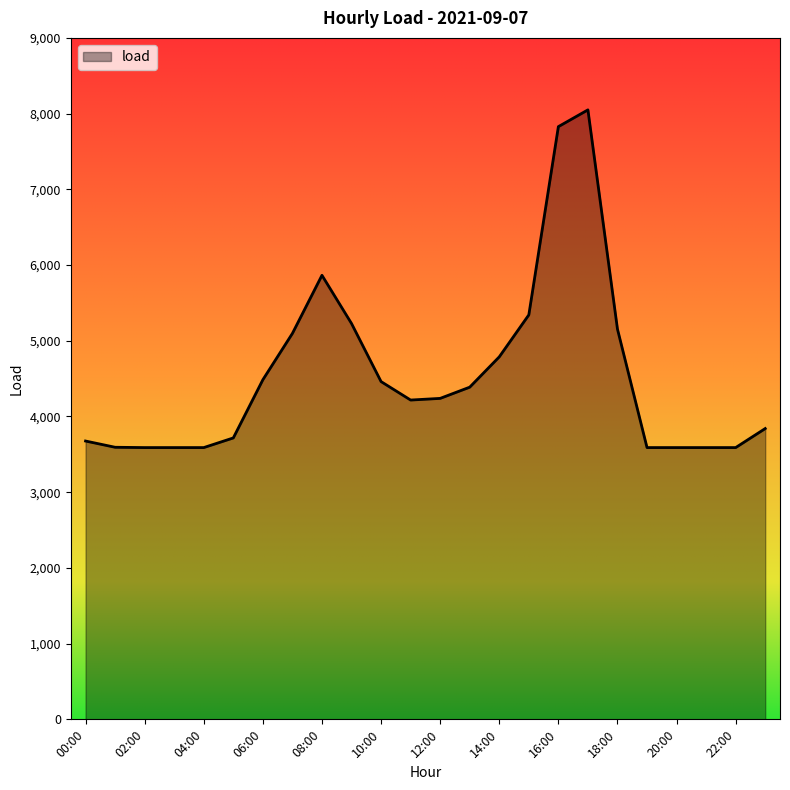

What is the maximum value shown in the chart?

8049.4